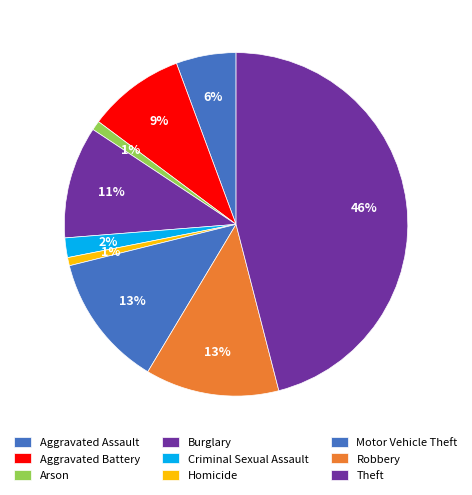

The Criminal Sexual Assault slice represents 2% of the pie. True or false?

True